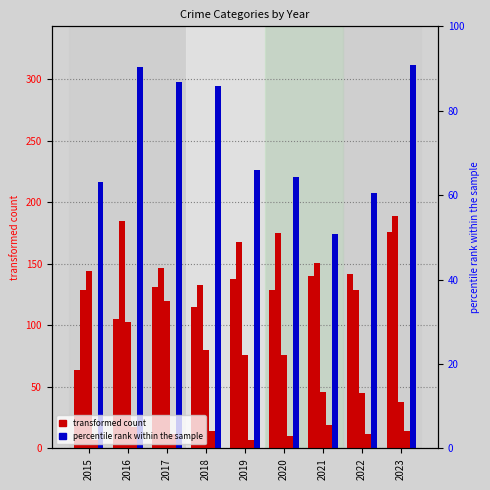

What is the difference between the second highest and minimum values in the Homicide series?

10